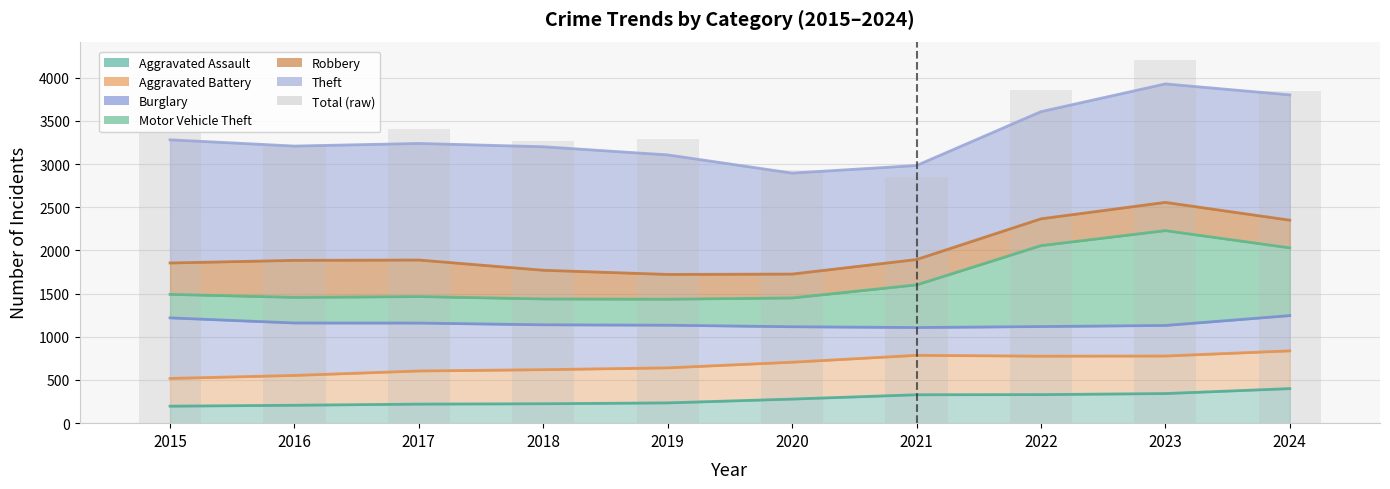

What is the difference between the second highest and second lowest values?

926